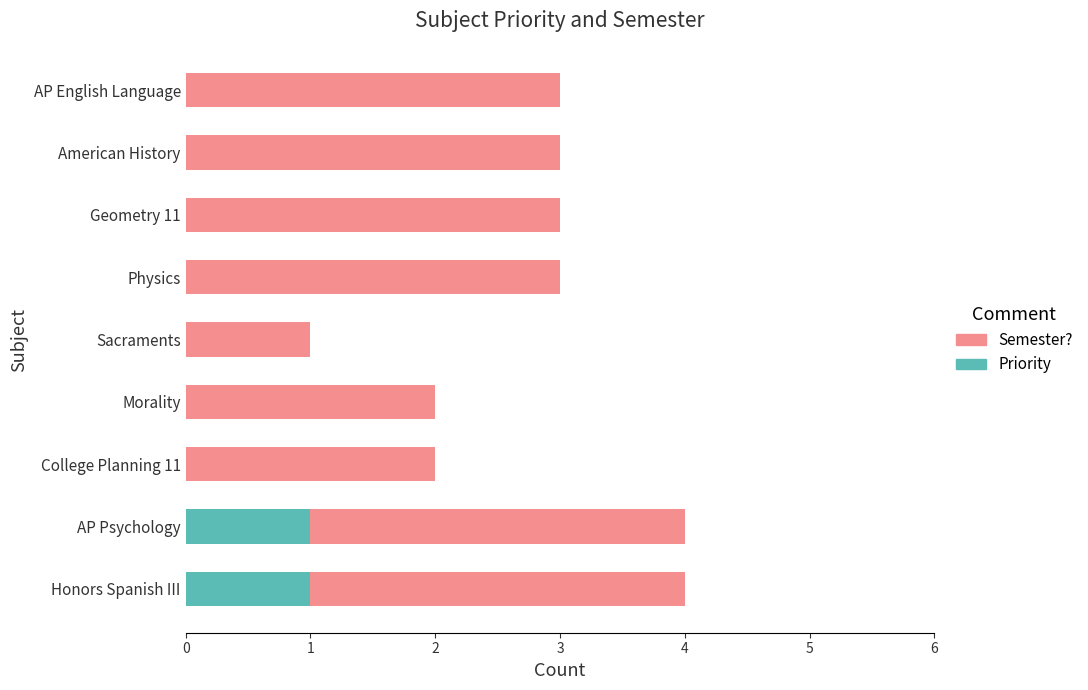

The value of Priority at Honors Spanish III is 1. True or false?

True